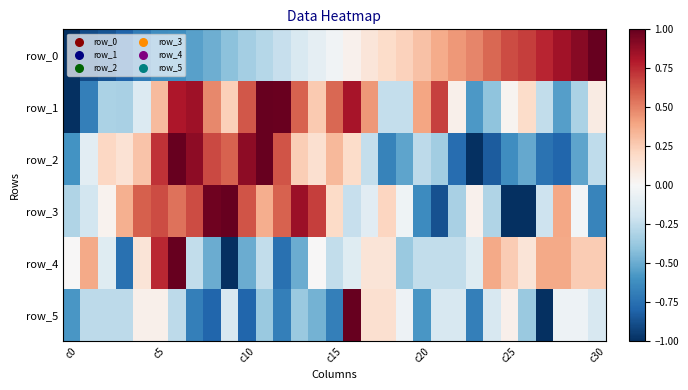

How many categories are shown in the chart?

31